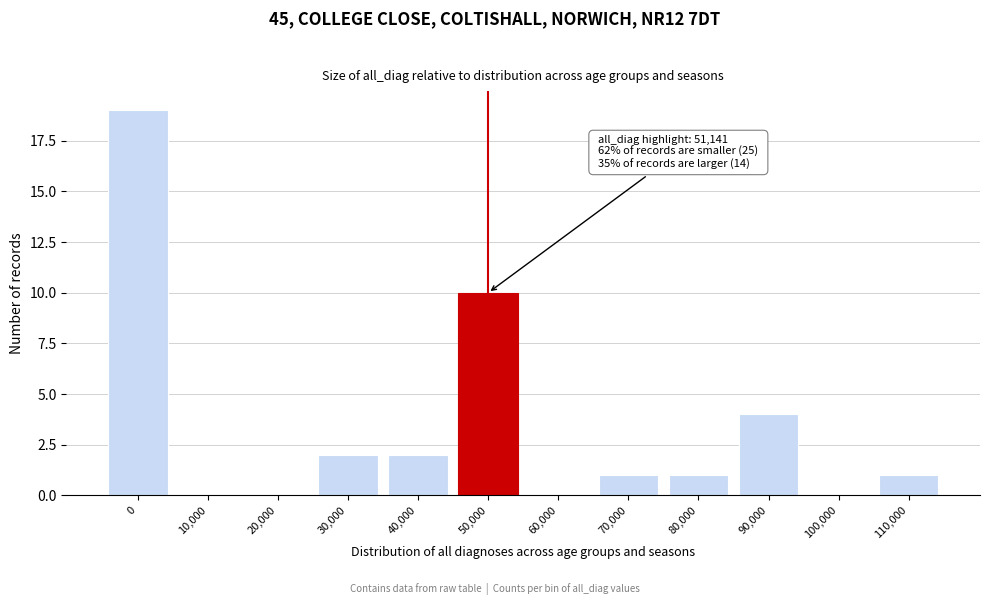

Reading left to right, what are all the values shown in this chart?

0=19	10,000=0	20,000=0	30,000=2	40,000=2	50,000=10	60,000=0	70,000=1	80,000=1	90,000=4	100,000=0	110,000=1